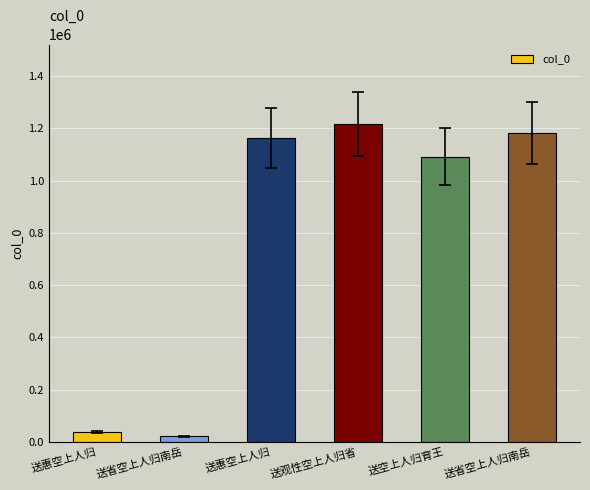

How many bars are there in total?

6